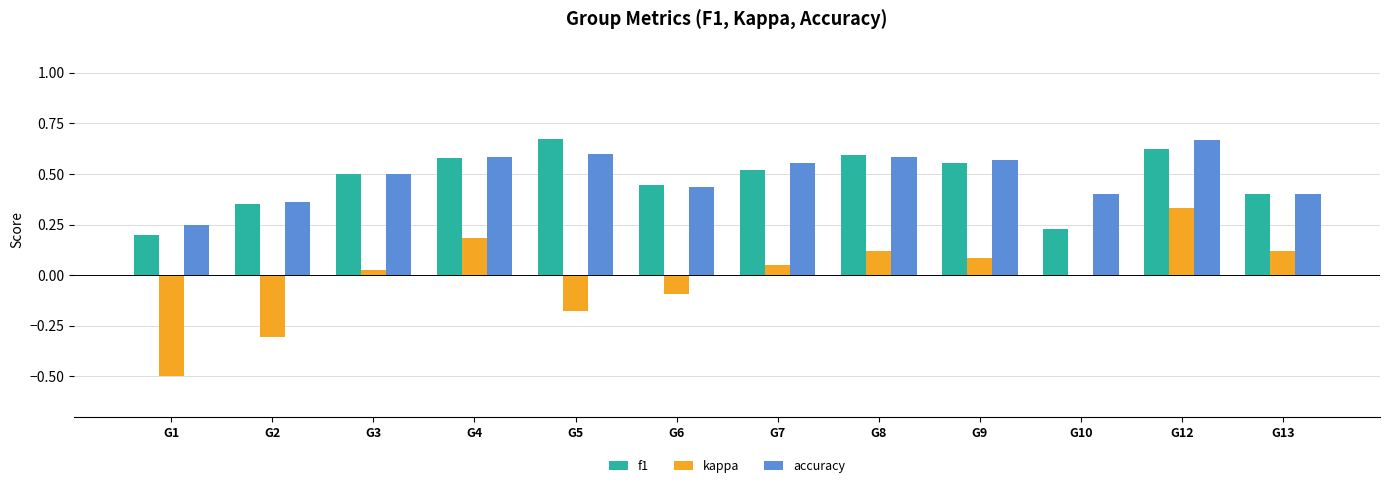

Which series has the widest spread of values?

kappa